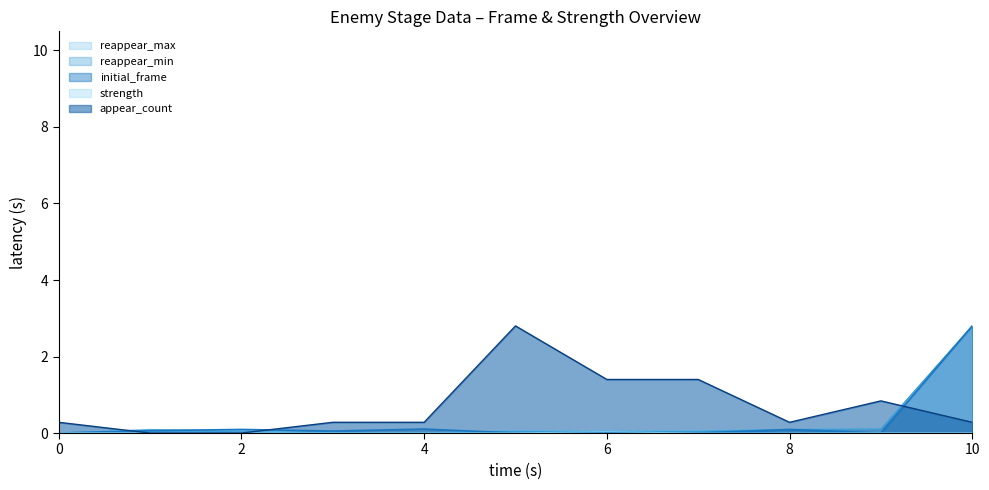

Which series has the widest spread of values?

initial_frame